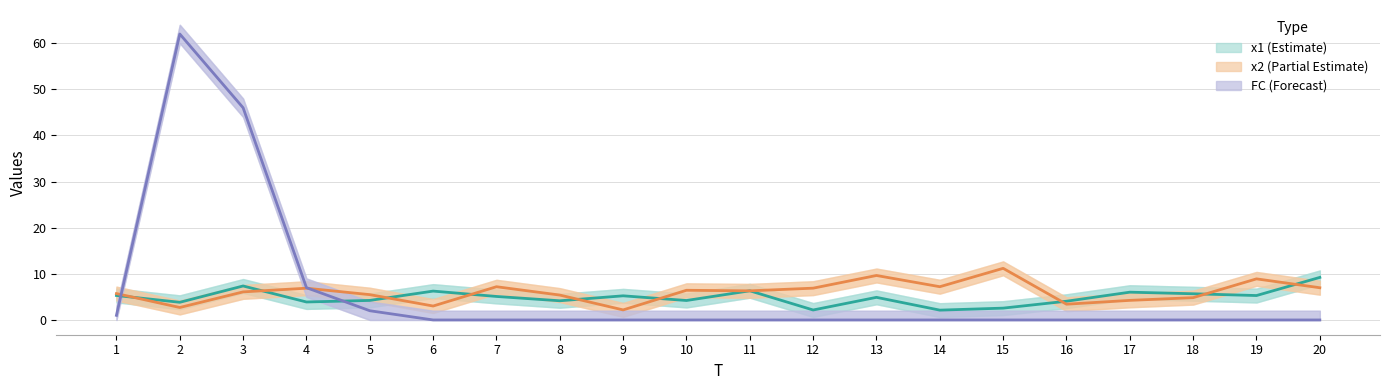

How many interior local peaks does the x2 (Partial Estimate) series have?

6